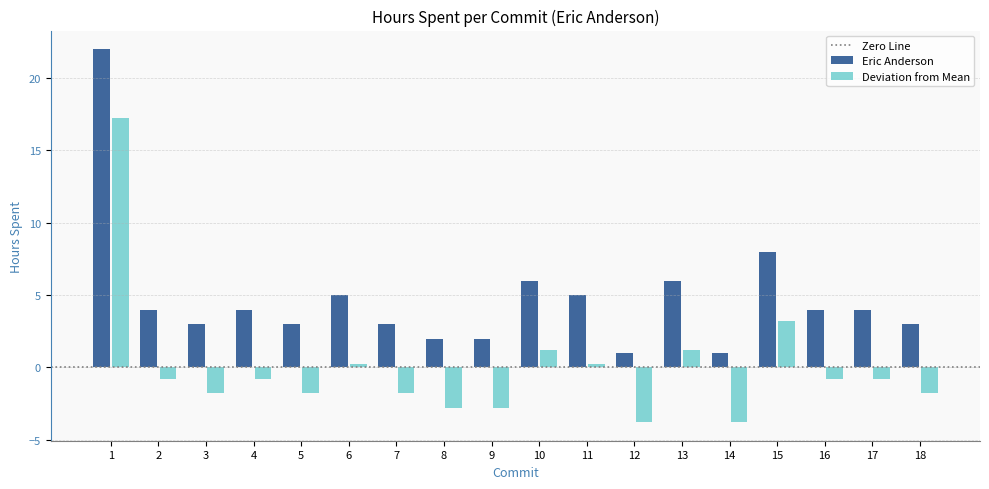

What is the difference between the highest and lowest values at 14?

4.8